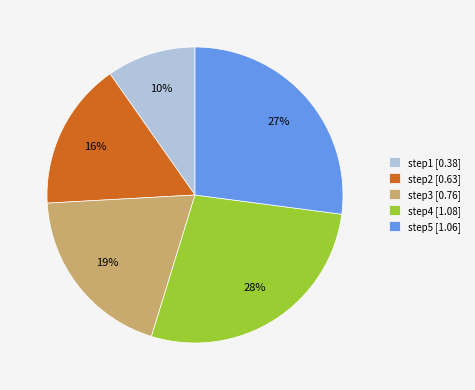

Does any single category account for the majority?

No